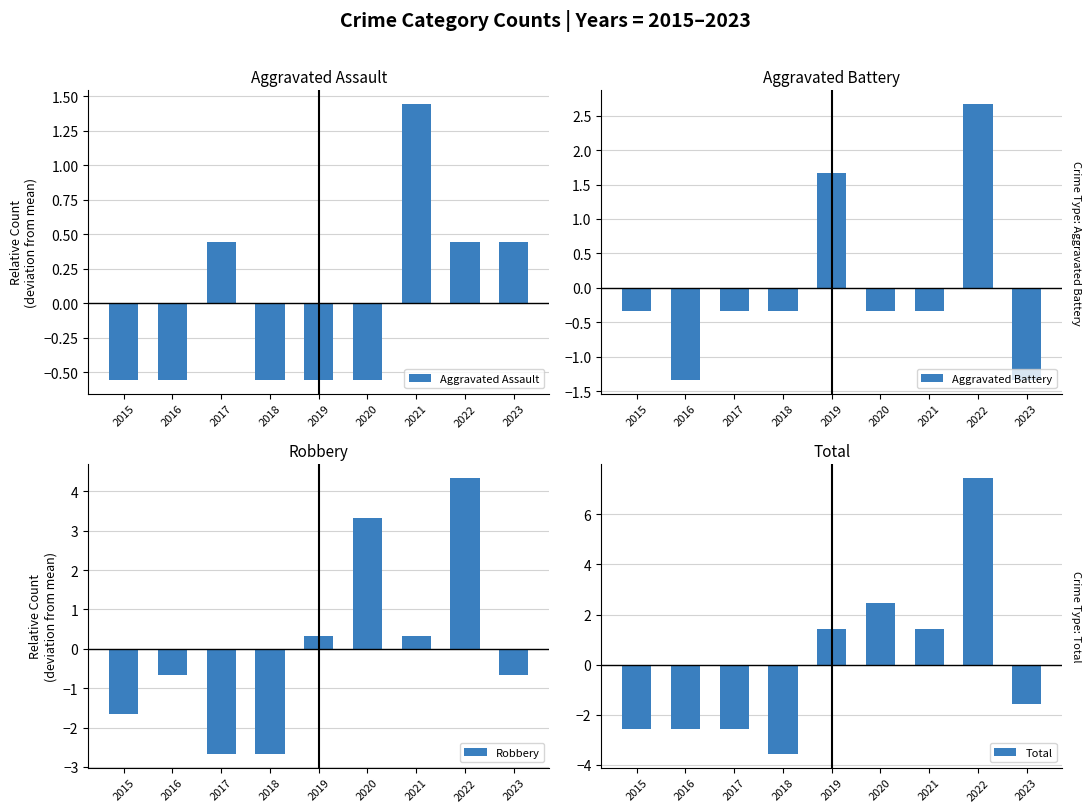

Is it true that Aggravated Assault equals -0.4 at 2019?

False